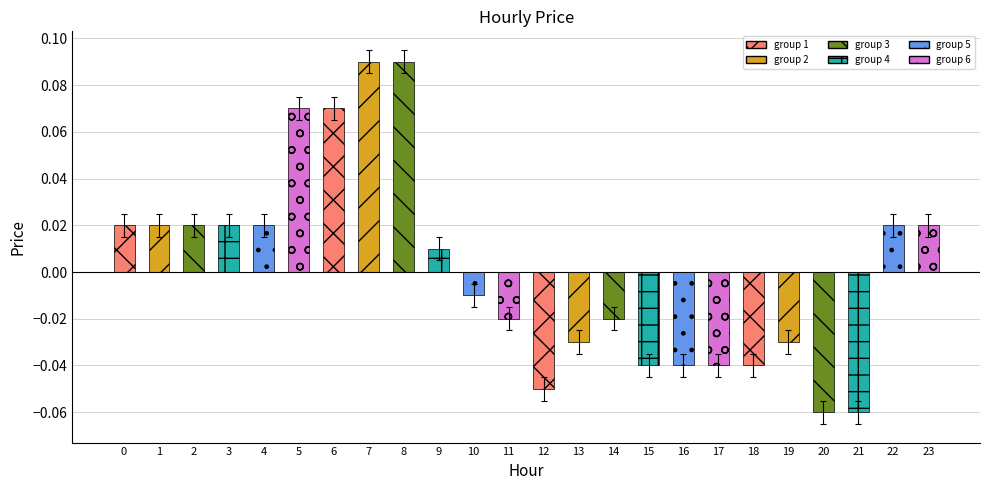

Reading left to right, list all the values displayed in this chart.

0.0	0.0	0.0	0.0	0.0	0.1	0.1	0.1	0.1	0.0	-0.0	-0.0	-0.1	-0.0	-0.0	-0.0	-0.0	-0.0	-0.0	-0.0	-0.1	-0.1	0.0	0.0